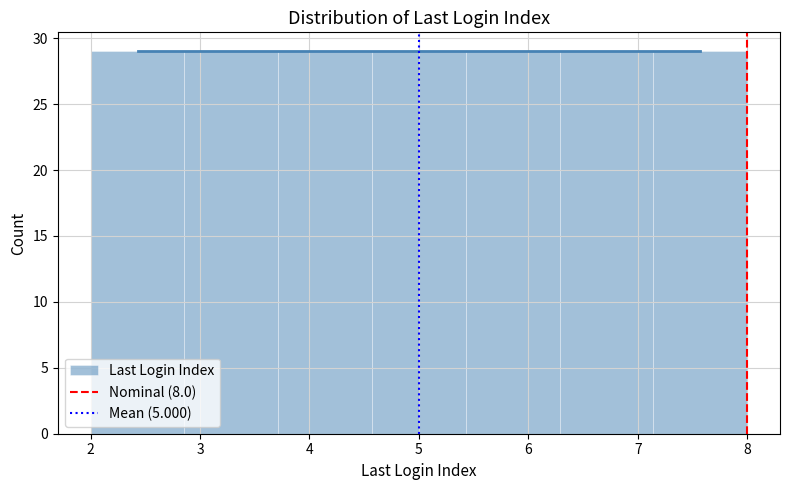

How tall is the bar that spans 2.0 to 2.9 on the x-axis? Neither the bar edges nor the heights are printed on the chart, so give them approximately, as read against the axes.

29